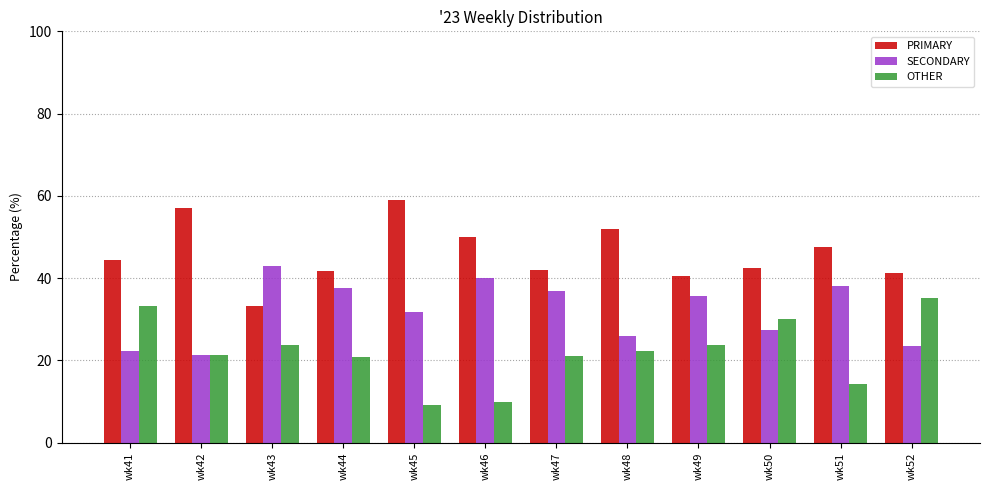

What are all the series names shown in the legend?

PRIMARY, SECONDARY, OTHER